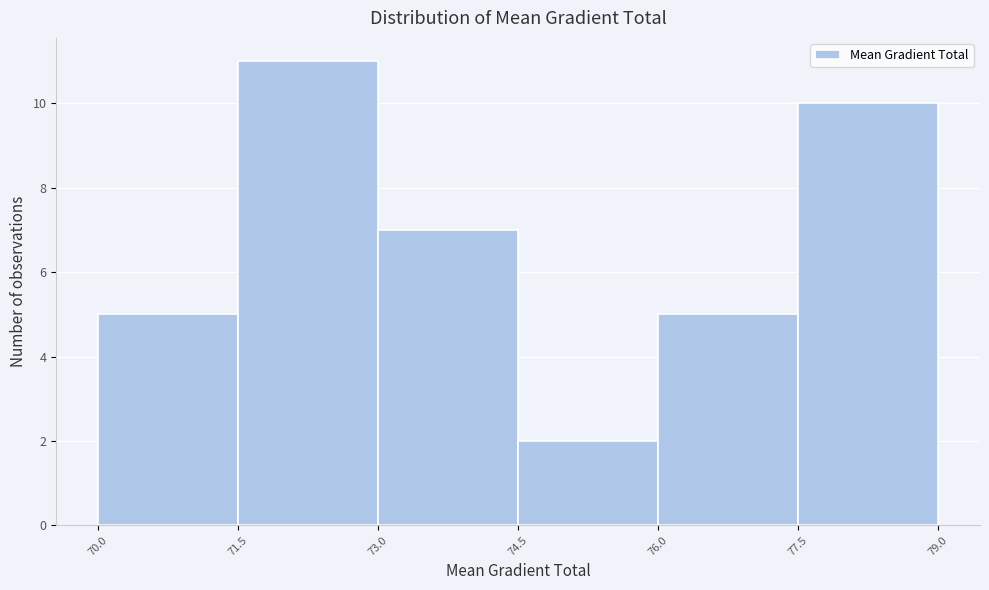

How tall is the bar that spans 77.5 to 79.0 on the x-axis? The values are not printed on the chart, so give them approximately, as read against the axis.

10